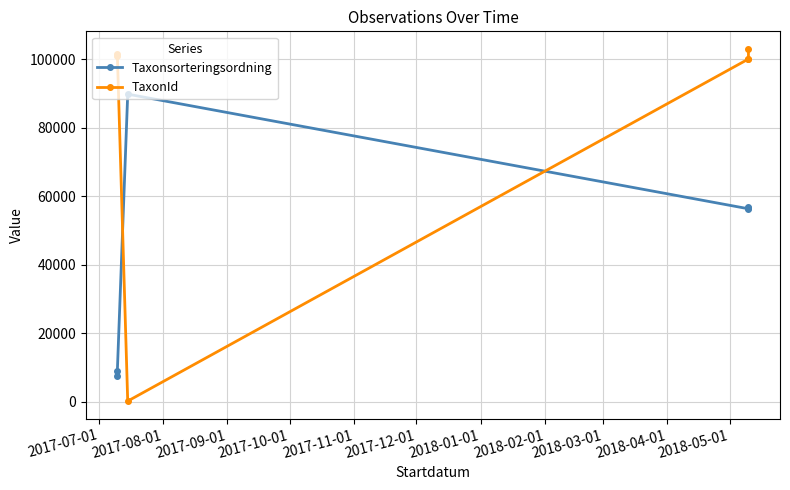

What is the difference between the second highest and second lowest values in the Taxonsorteringsordning series?

47914